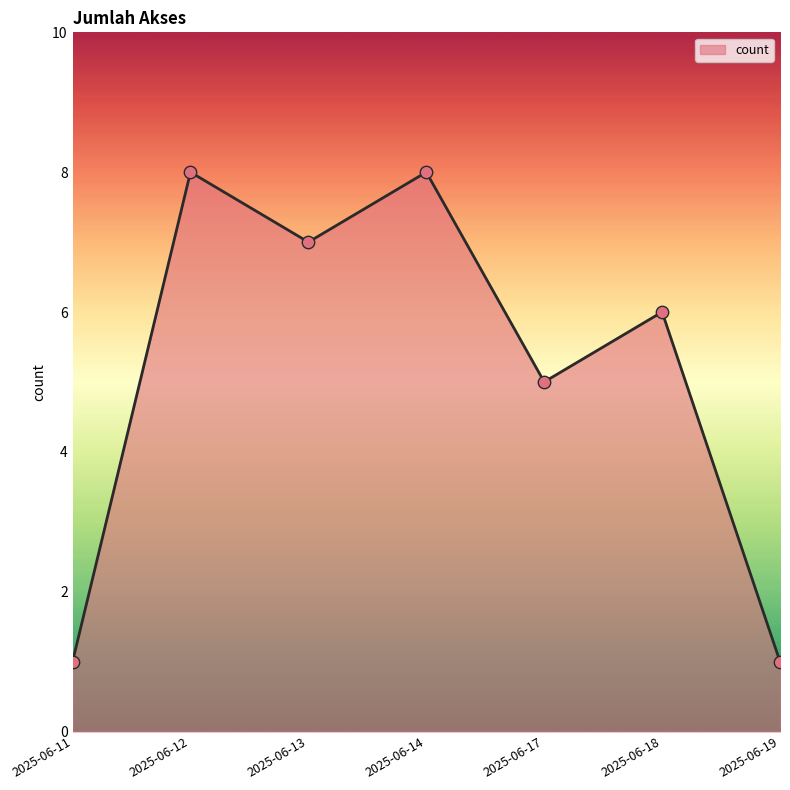

Approximately how many times larger is the value at 2025-06-11 compared to 2025-06-18?

0.2